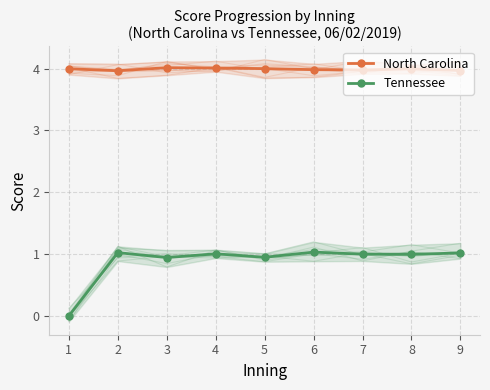

How many categories are shown in the chart?

9